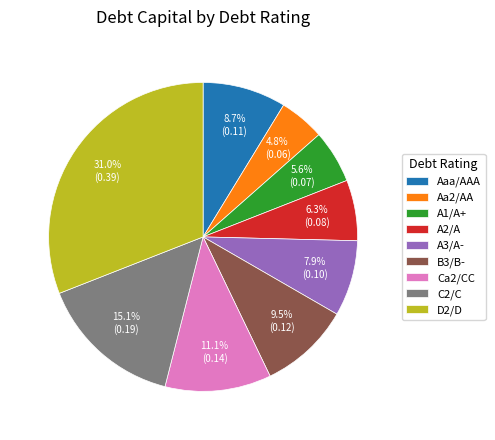

True or false: Aaa/AAA accounts for 9% of the total.

True